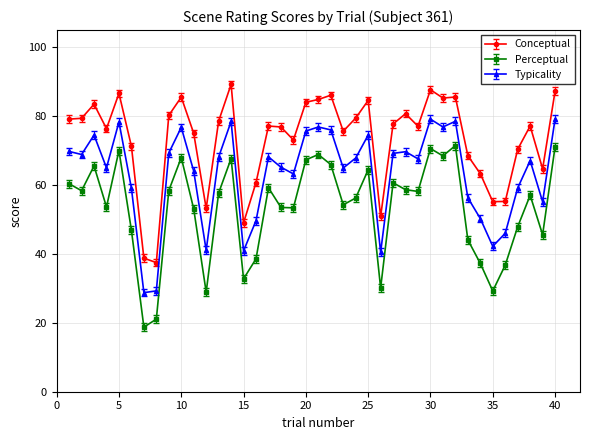

True or false: Typicality has more than 0 interior local peaks.

True